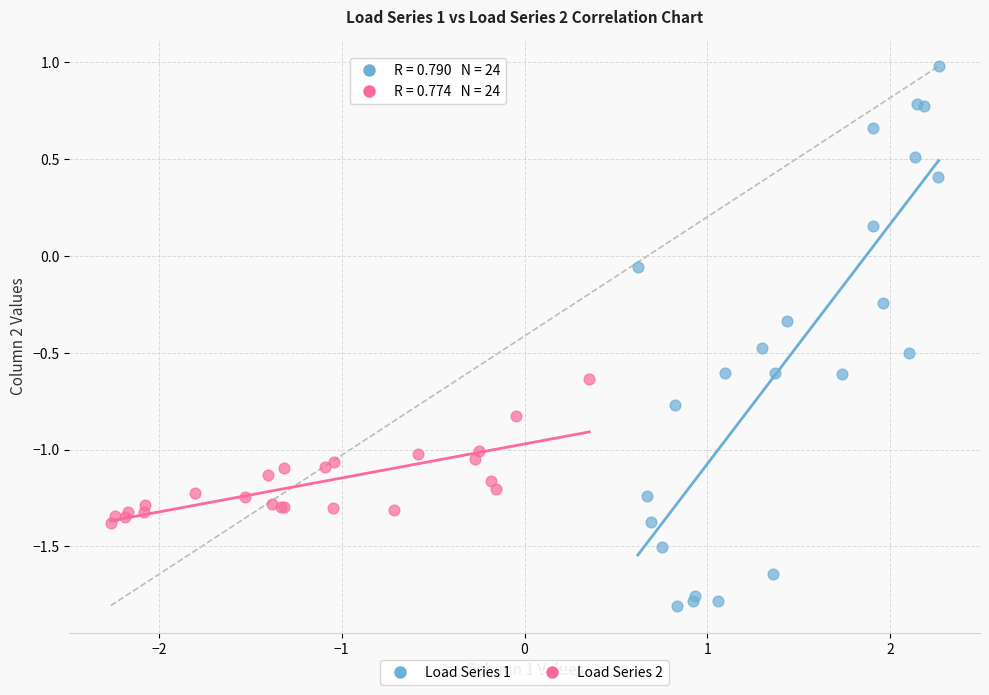

Which series contains the lowest Y value?

Load Series 1